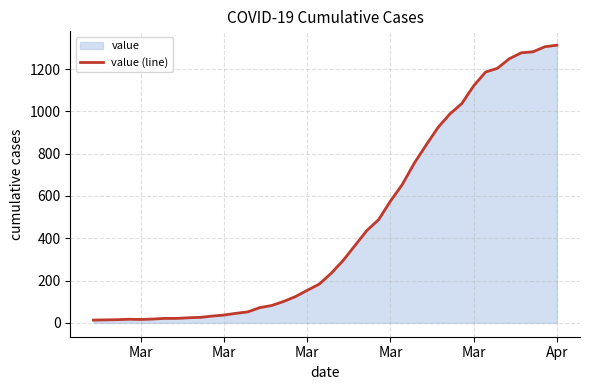

Does the chart have visible grid lines?

Yes